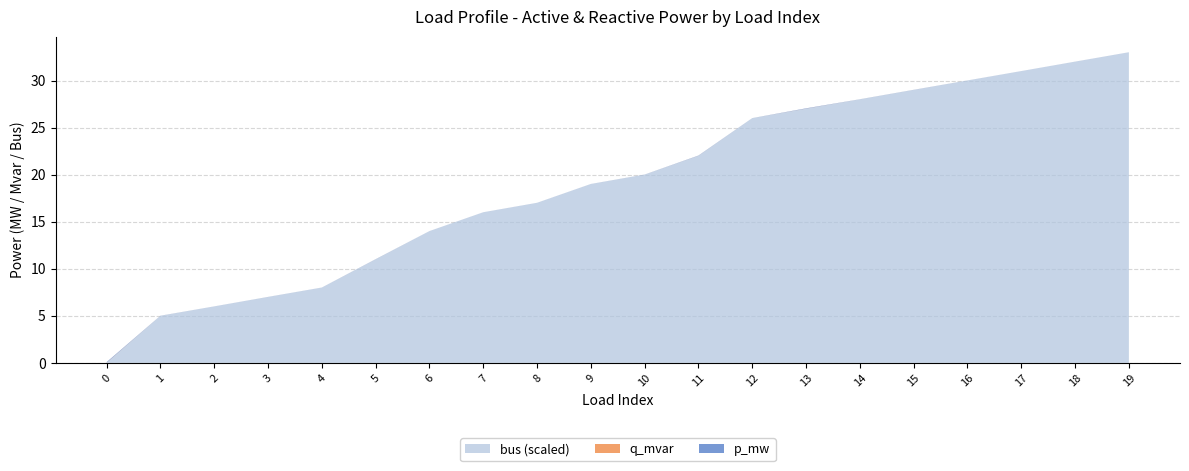

Reading left to right, list all the values displayed in this chart.

p_mw: 0=0.1	1=0.0	2=0.0	3=0.0	4=0.0	5=0.0	6=0.0	7=0.0	8=0.0	9=0.0	10=0.0	11=0.0	12=0.0	13=0.0	14=0.0	15=0.0	16=0.0	17=0.0	18=0.0	19=0.0
q_mvar: 0=0.0	1=0.0	2=0.0	3=0.0	4=0.0	5=0.0	6=0.0	7=0.0	8=0.0	9=0.0	10=0.0	11=0.0	12=0.0	13=0.0	14=0.0	15=0.0	16=0.0	17=0.0	18=0.0	19=0.0
bus: 0=0.0	1=5.0	2=6.0	3=7.0	4=8.0	5=11.0	6=14.0	7=16.0	8=17.0	9=19.0	10=20.0	11=22.0	12=26.0	13=27.0	14=28.0	15=29.0	16=30.0	17=31.0	18=32.0	19=33.0